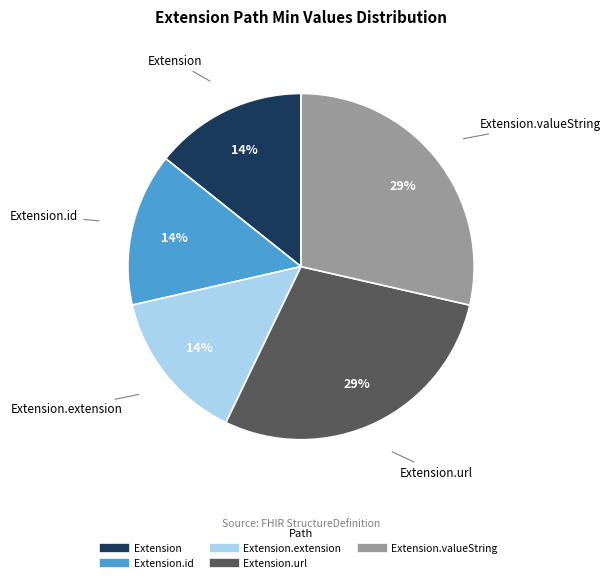

To the nearest percent, what is the average slice percentage?

20%